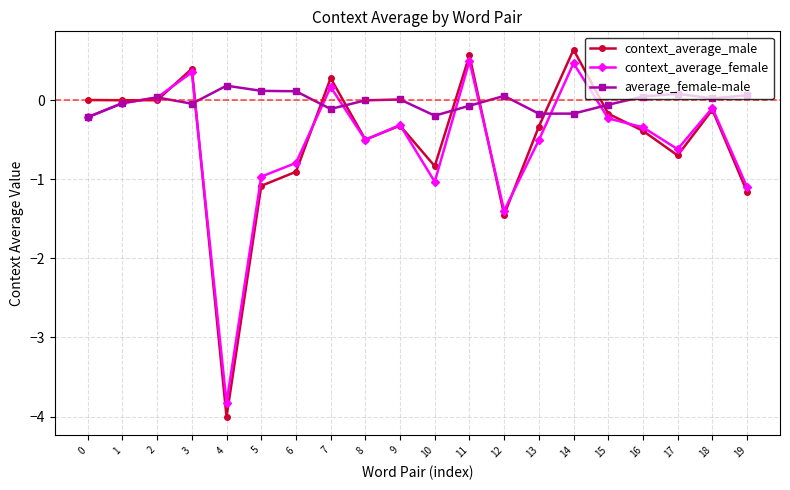

What is the maximum value shown in the chart?

0.6